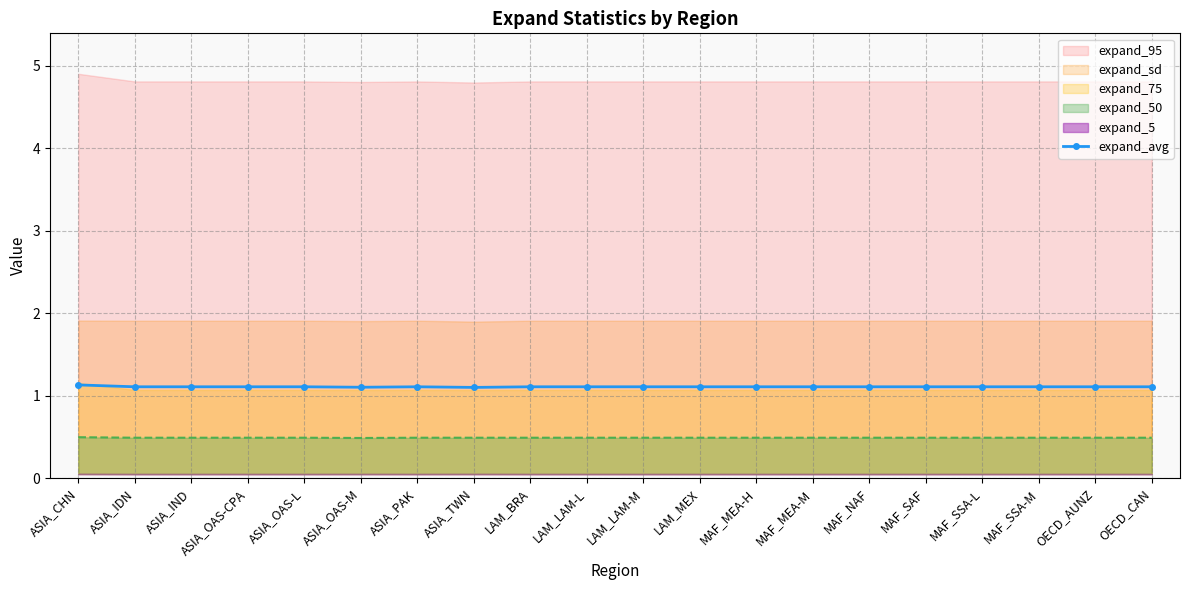

Reading left to right, what are all the values shown in this chart?

1.1	1.1	1.1	1.1	1.1	1.1	1.1	1.1	1.1	1.1	1.1	1.1	1.1	1.1	1.1	1.1	1.1	1.1	1.1	1.1